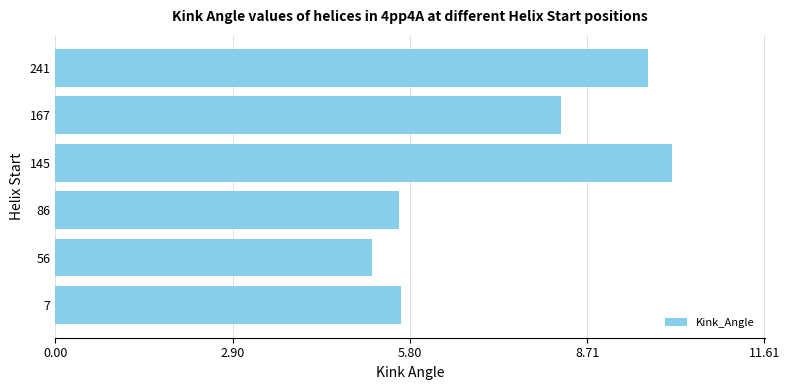

What is the average value?

7.4